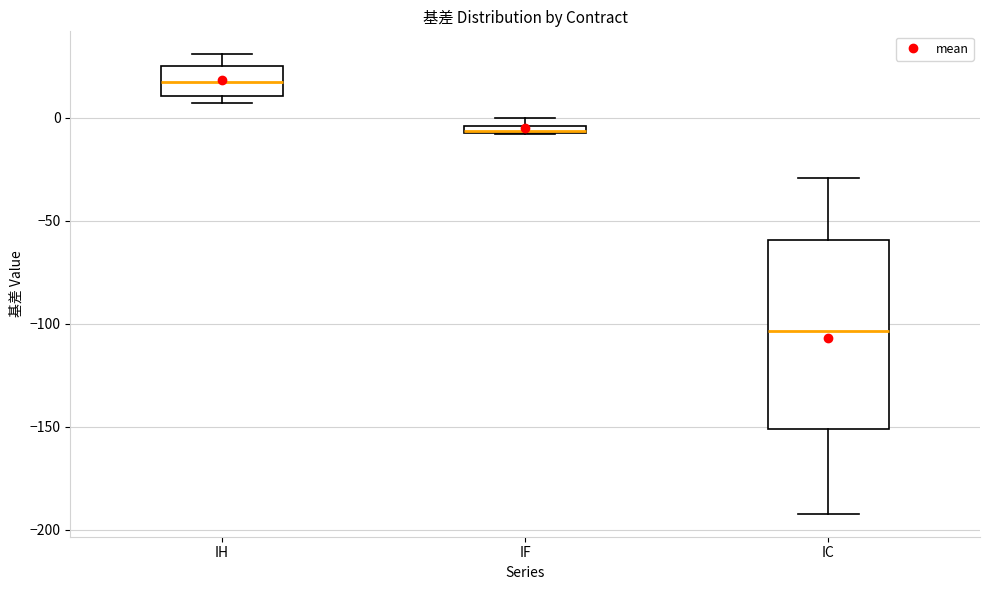

Where does the median line of the box for IH sit on the y-axis? The values are not printed on the chart, so give them approximately, as read against the axis.

20